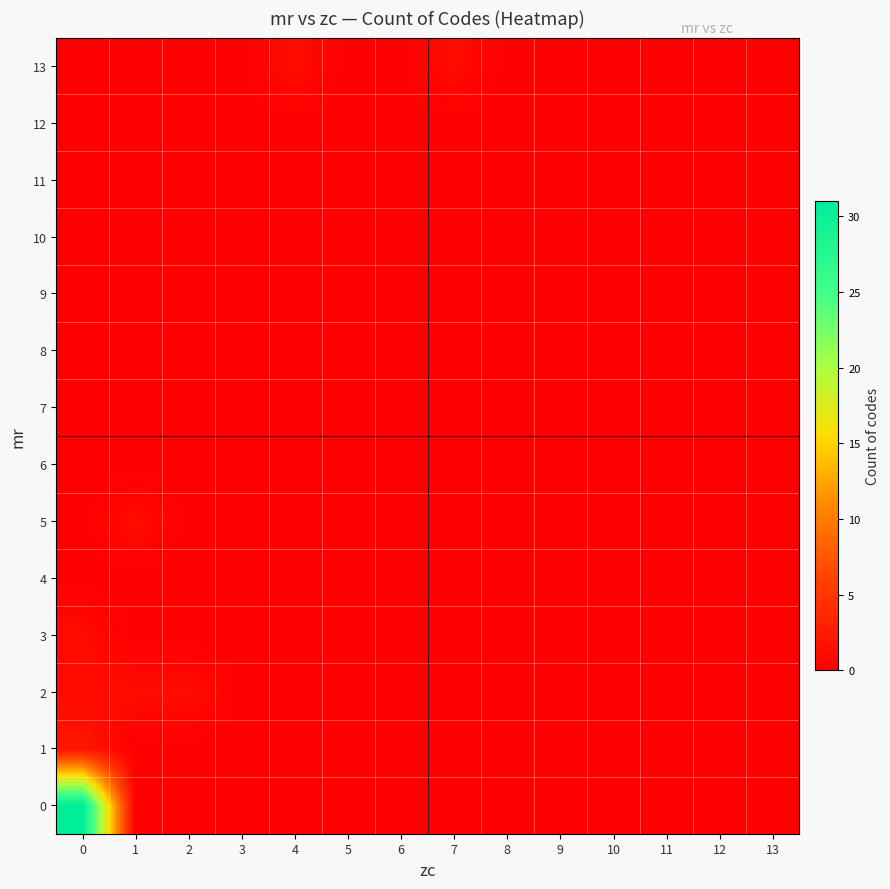

Reading left to right, transcribe all the data shown in this chart.

row_0: 31	0	0	0	0	0	0	0	0	0	0	0	0	0
row_1: 2	0	0	0	0	0	0	0	0	0	0	0	0	0
row_2: 1	1	1	0	0	0	0	0	0	0	0	0	0	0
row_3: 1	0	0	0	0	0	0	0	0	0	0	0	0	0
row_4: 0	0	0	0	0	0	0	0	0	0	0	0	0	0
row_5: 0	1	0	0	0	0	0	0	0	0	0	0	0	0
row_6: 0	0	0	0	0	0	0	0	0	0	0	0	0	0
row_7: 0	0	0	0	0	0	0	0	0	0	0	0	0	0
row_8: 0	0	0	0	0	0	0	0	0	0	0	0	0	0
row_9: 0	0	0	0	0	0	0	0	0	0	0	0	0	0
row_10: 0	0	0	0	0	0	0	0	0	0	0	0	0	0
row_11: 0	0	0	0	0	0	0	0	0	0	0	0	0	0
row_12: 0	0	0	0	0	0	0	0	0	0	0	0	0	0
row_13: 0	0	0	0	1	0	0	1	0	0	0	0	0	0